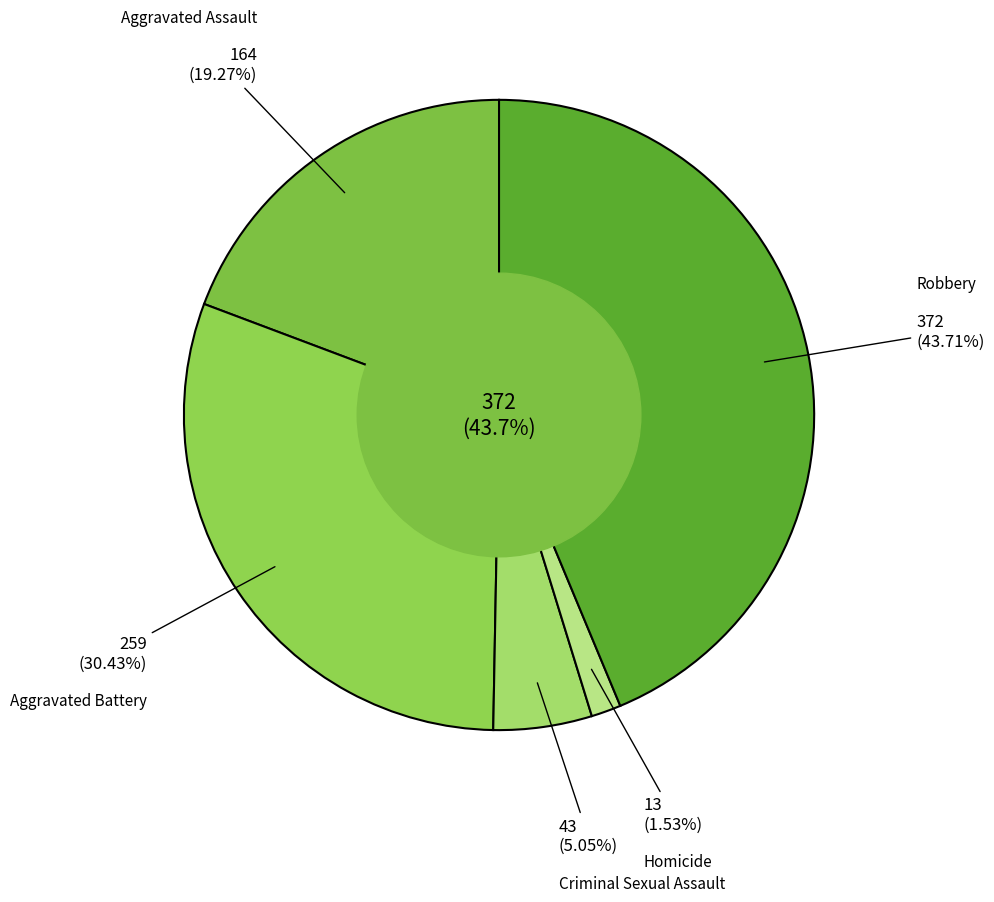

Does Aggravated Battery represent more than half of the total?

No